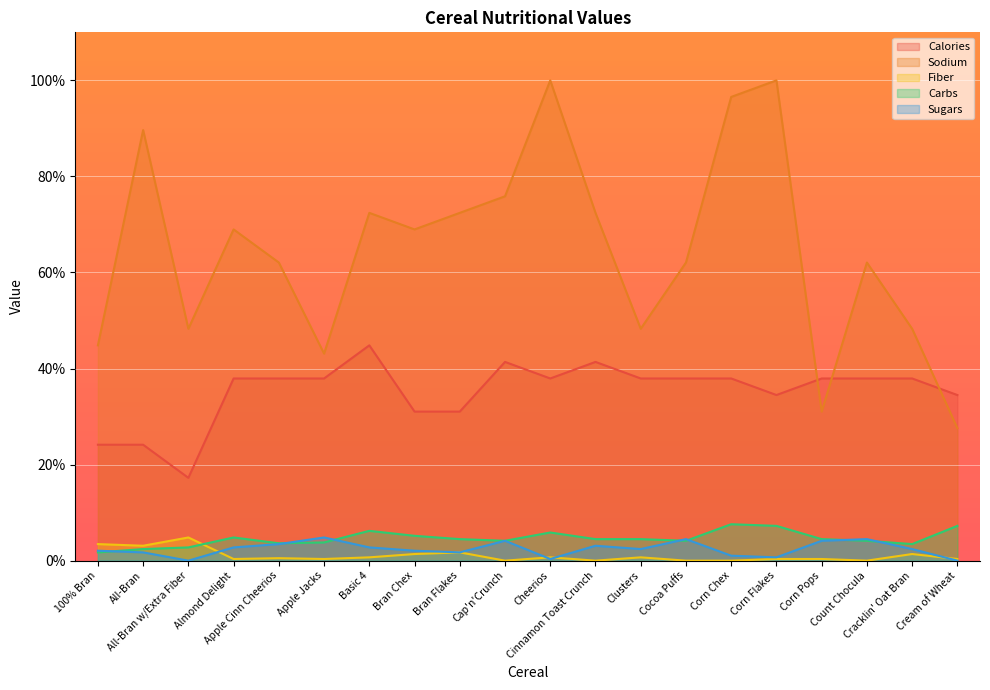

Where is Sodium nearest to the value 63?

Apple Cinn Cheerios